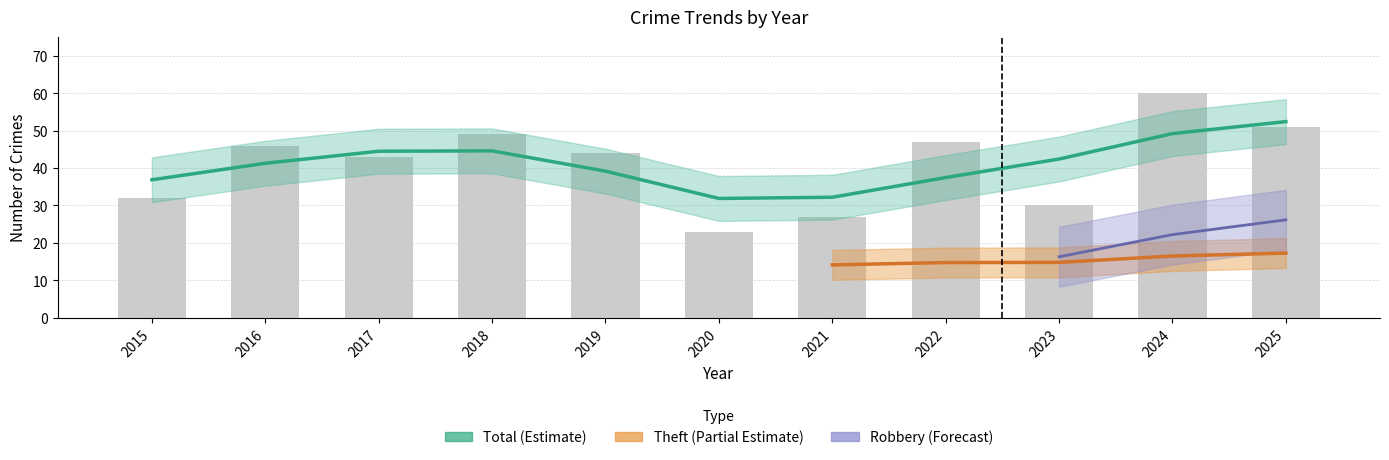

The value of Theft at 2025 is 4. True or false?

False